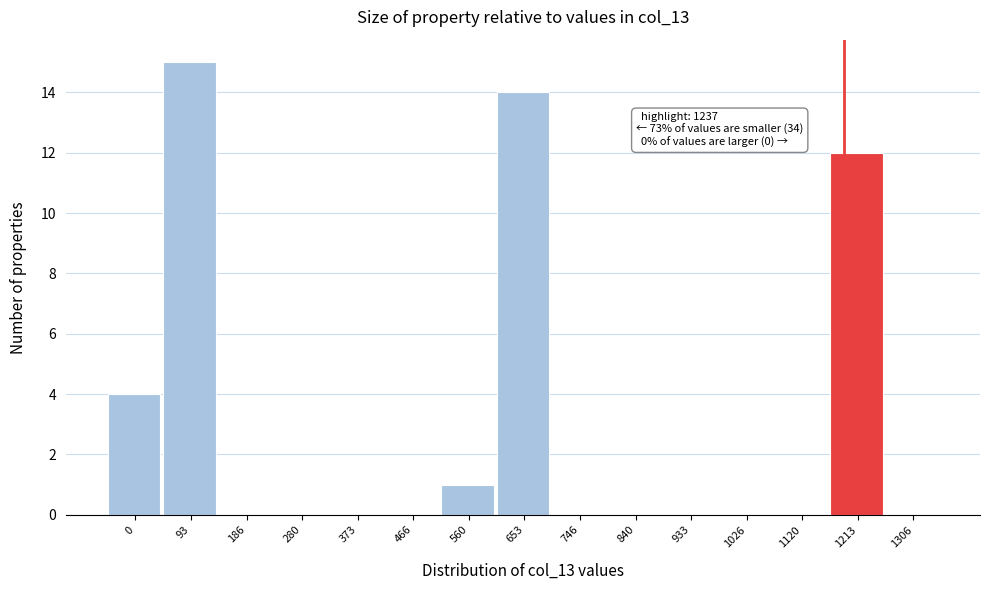

Reading left to right, list all the values displayed in this chart.

0=4	93=15	186=0	280=0	373=0	466=0	560=1	653=14	746=0	840=0	933=0	1026=0	1120=0	1213=12	1306=0